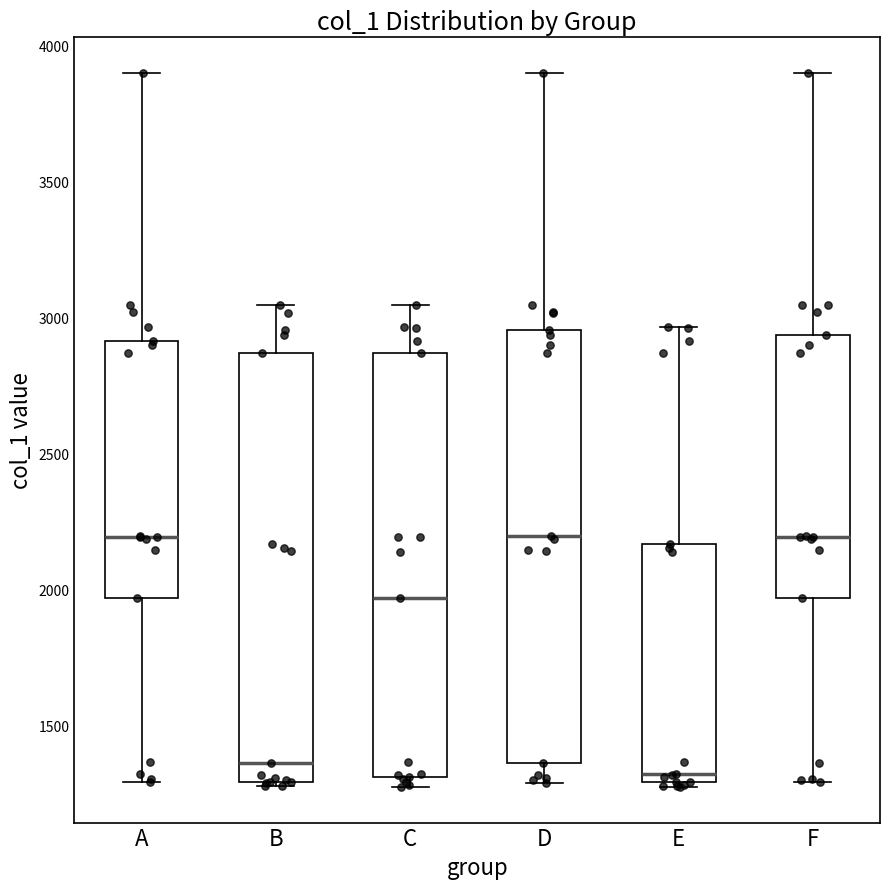

Reading left to right, read every box against the y-axis: the position of its median line, the range the box covers, and the ends of its whiskers. The values are not printed on the chart, so give them approximately, as read against the axis.

A: median 2200, box 1950 to 2900, whiskers 1300 to 3900
B: median 1350, box 1300 to 2850, whiskers 1300 (just below the box's lower edge) to 3050
C: median 1950, box 1300 to 2850, whiskers 1250 to 3050
D: median 2200, box 1350 to 2950, whiskers 1300 to 3900
E: median 1300 (just above the box's lower edge), box 1300 to 2150, whiskers 1250 to 2950
F: median 2200, box 1950 to 2950, whiskers 1300 to 3900